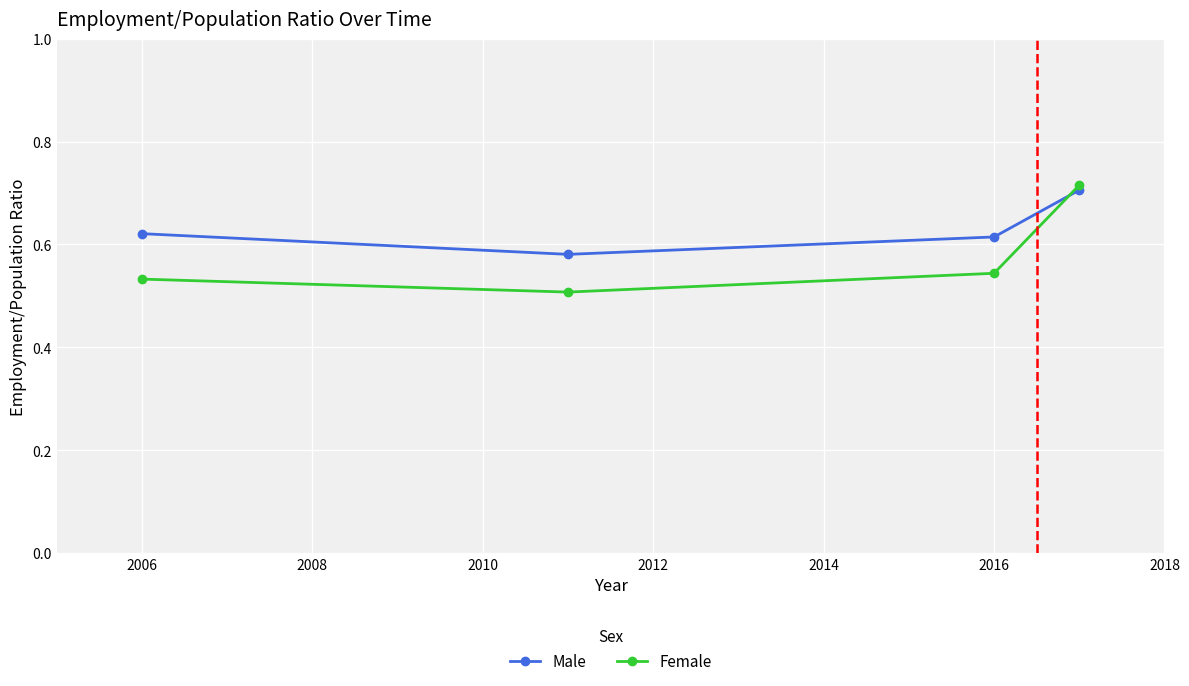

True or false: Male has more than 2 points higher than both neighbors.

False